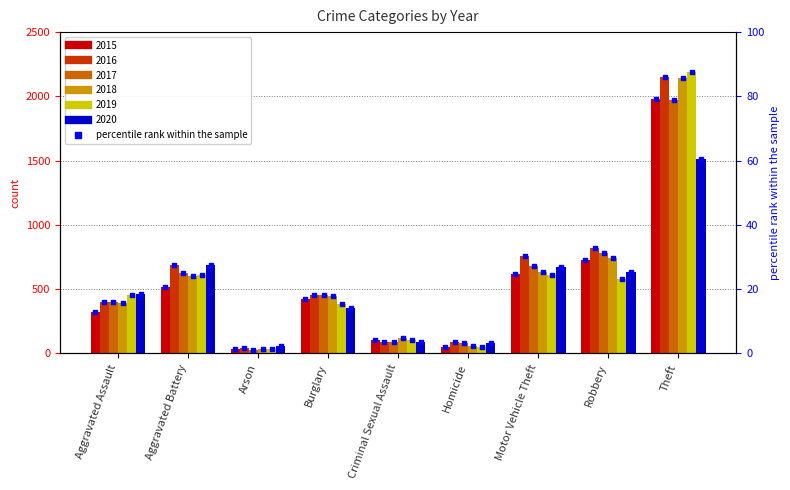

Which series has the largest Y range (max minus min)?

2019